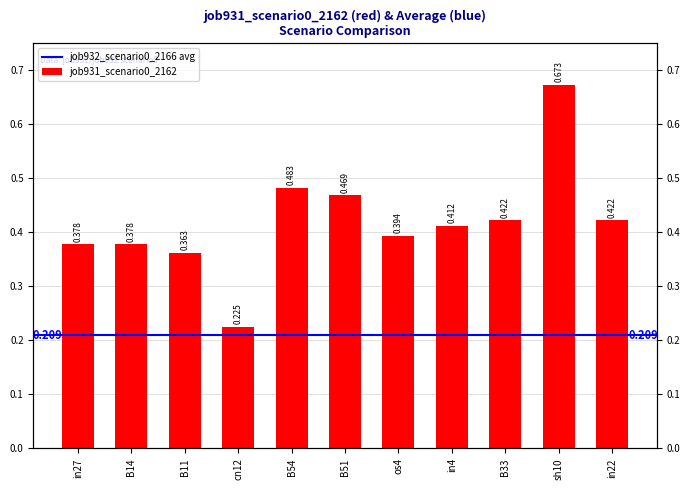

What is the smallest value displayed?

0.2